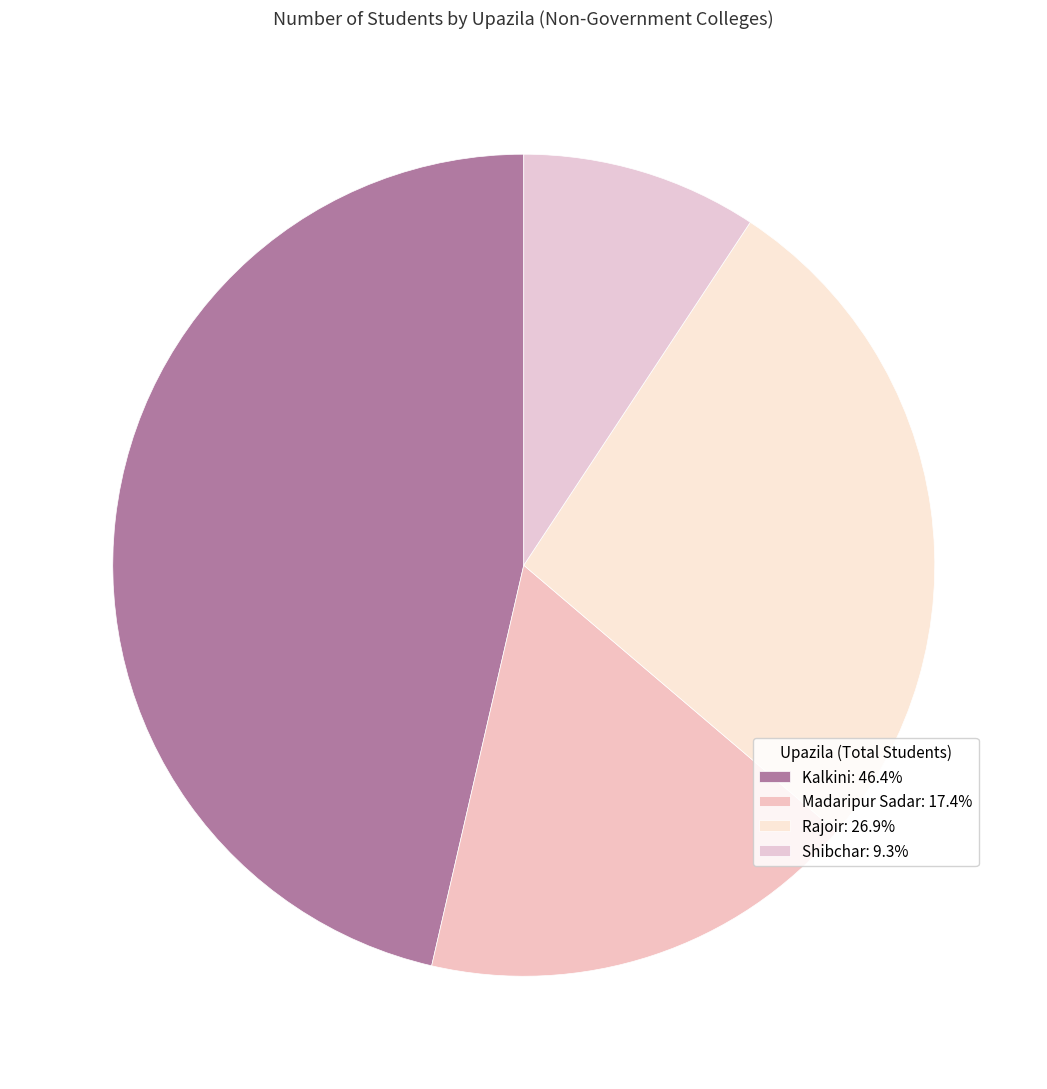

What percentage is NOT represented by Madaripur Sadar?

82.6%